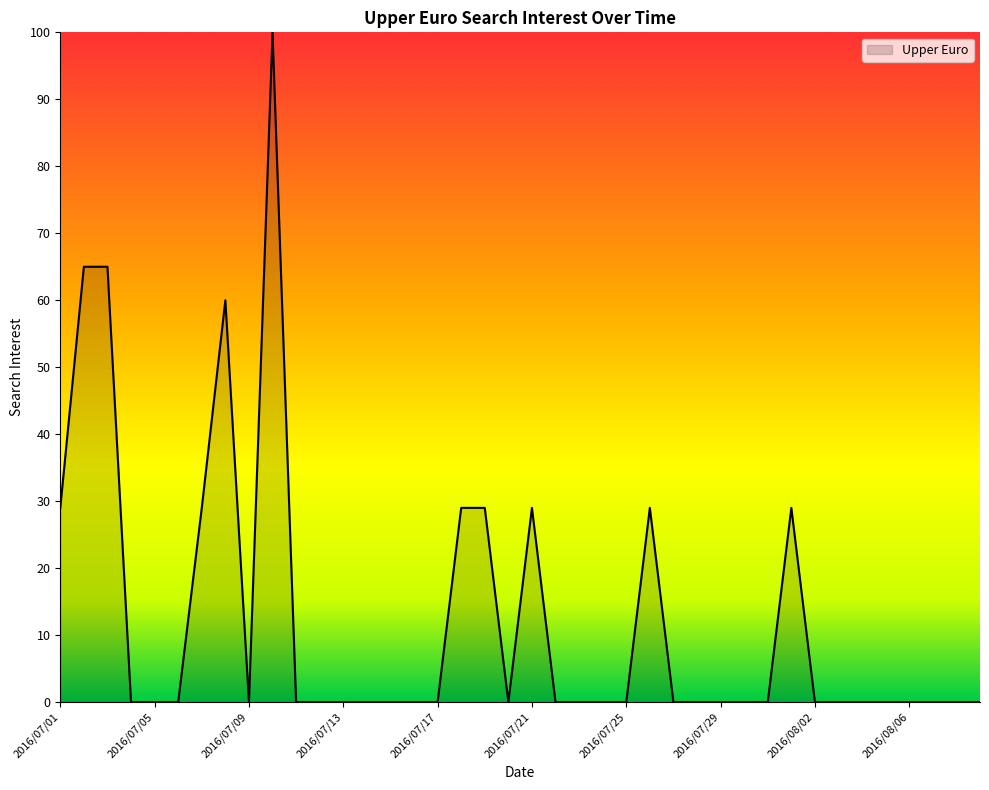

What is the maximum value shown in the chart?

100